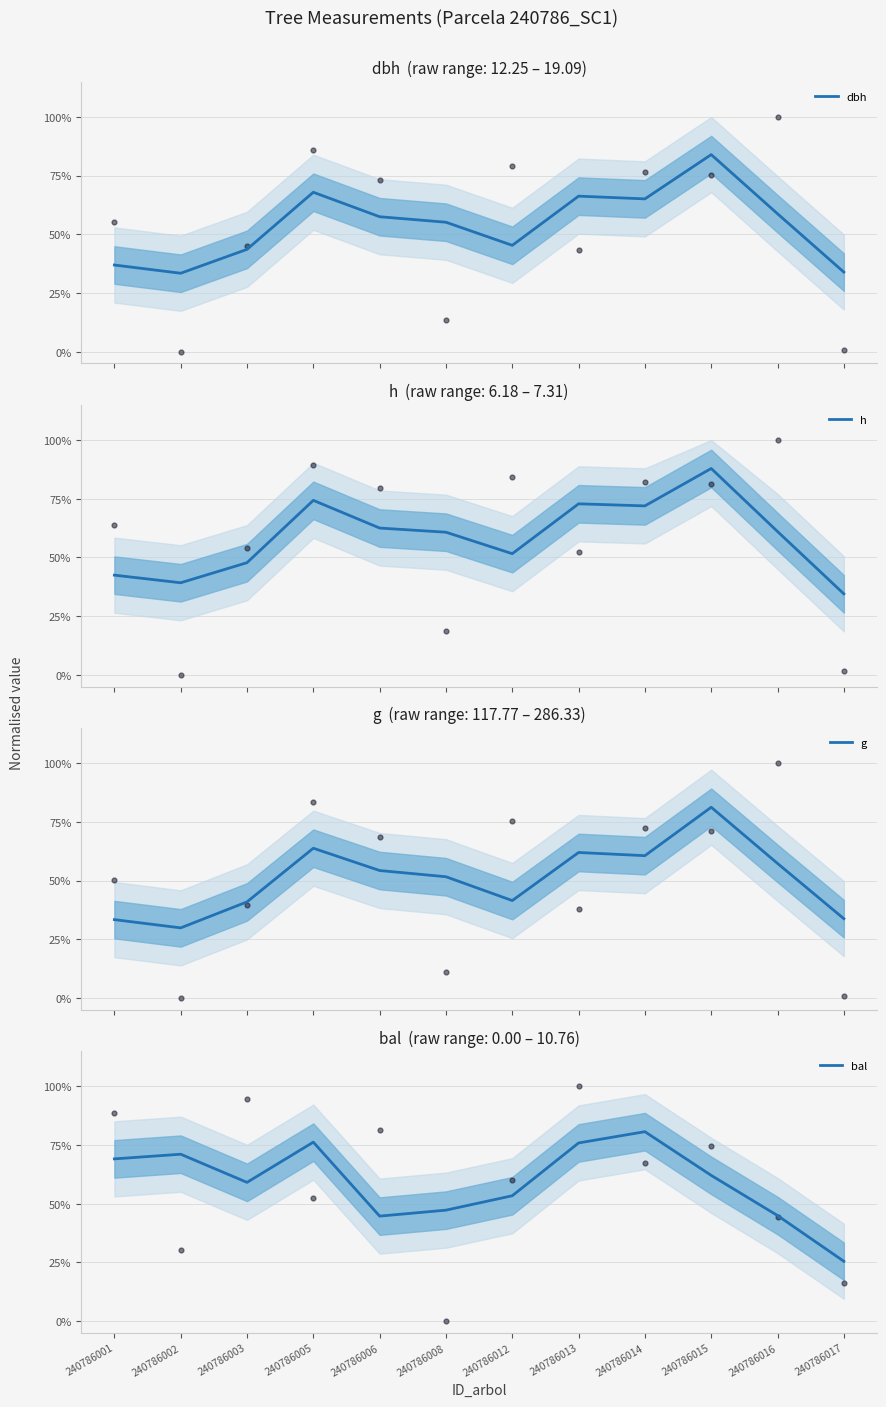

What is the total value across all series at 240786001?

1.8